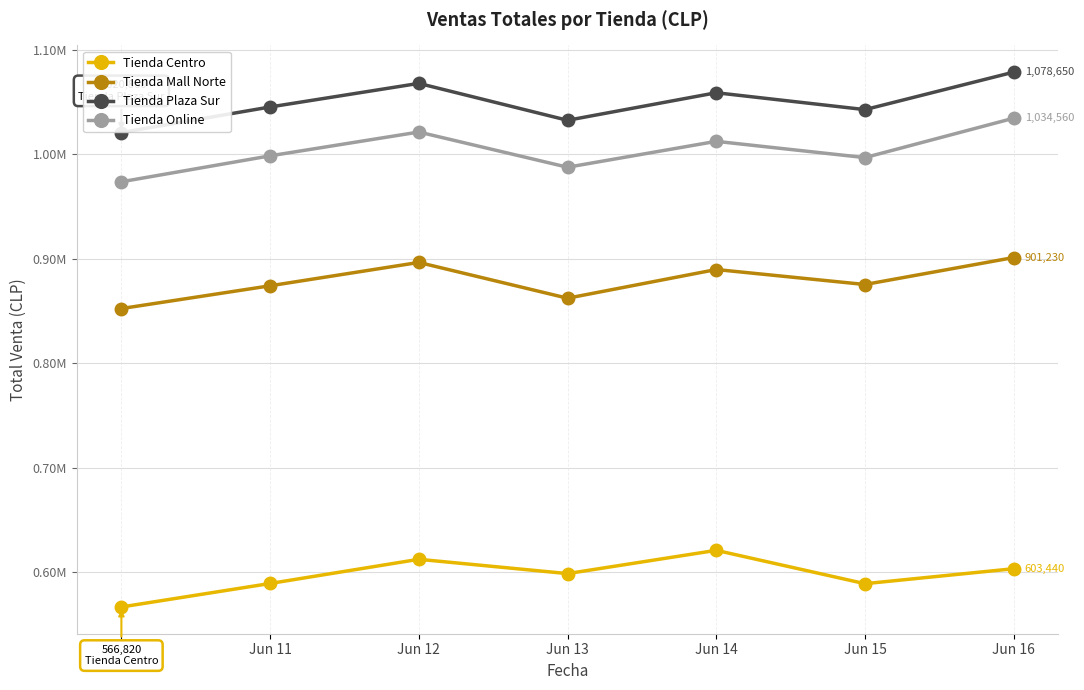

Reading left to right, list all the values displayed in this chart.

Tienda Centro: Jun 10=566820	Jun 11=589300	Jun 12=612450	Jun 13=598760	Jun 14=621030	Jun 15=589110	Jun 16=603440
Tienda Mall Norte: Jun 10=852400	Jun 11=874200	Jun 12=896540	Jun 13=862310	Jun 14=889760	Jun 15=875420	Jun 16=901230
Tienda Plaza Sur: Jun 10=1020860	Jun 11=1045320	Jun 12=1067890	Jun 13=1032560	Jun 14=1058940	Jun 15=1042780	Jun 16=1078650
Tienda Online: Jun 10=973730	Jun 11=998560	Jun 12=1021340	Jun 13=987650	Jun 14=1012430	Jun 15=996870	Jun 16=1034560